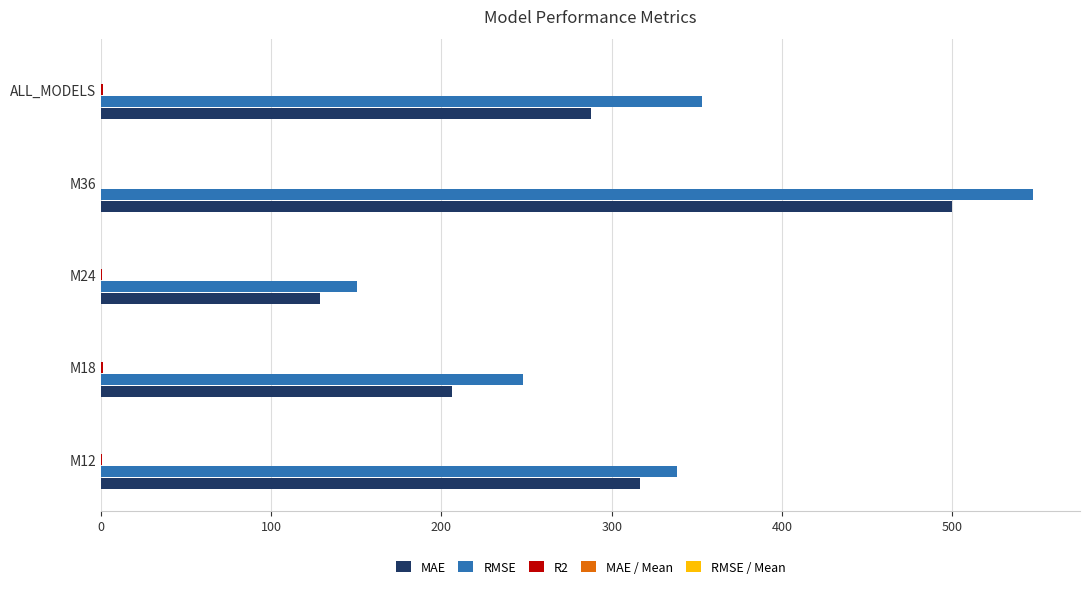

Which series has the widest spread of values?

RMSE